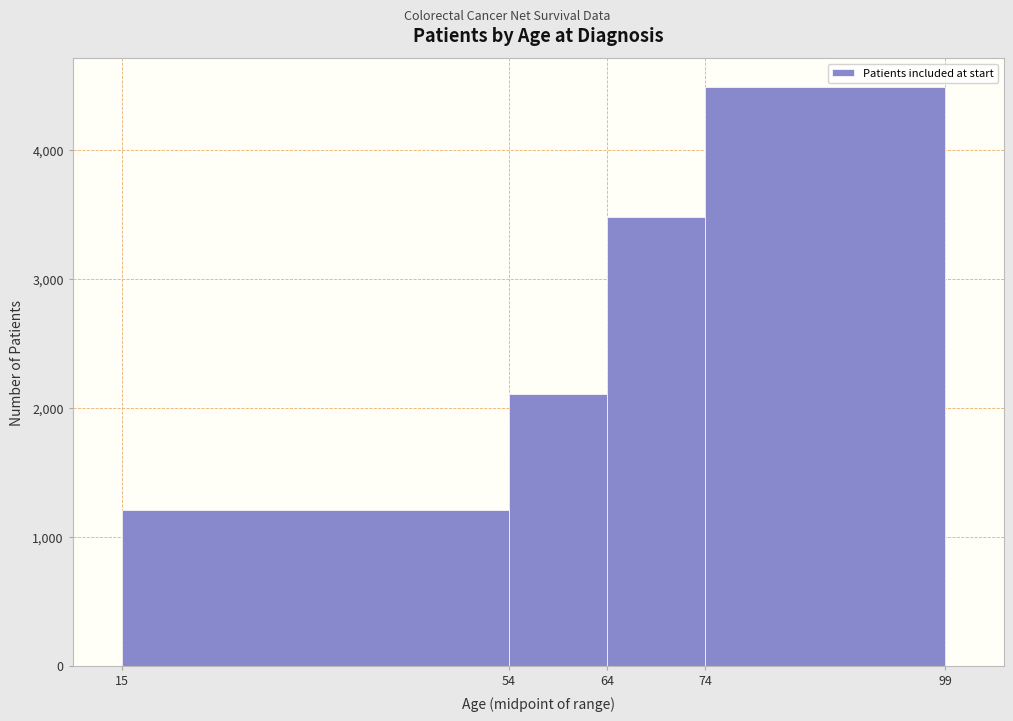

Reading left to right, list every bar in this chart as the range it spans on the x-axis followed by its height. The values are not printed on the chart, so give them approximately, as read against the axis.

15 to 54: 1200
54 to 64: 2100
64 to 74: 3500
74 to 99: 4500